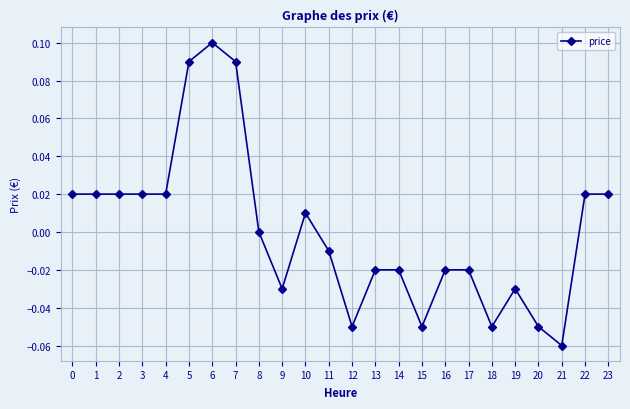

Which has a higher value, 20 or 7?

7